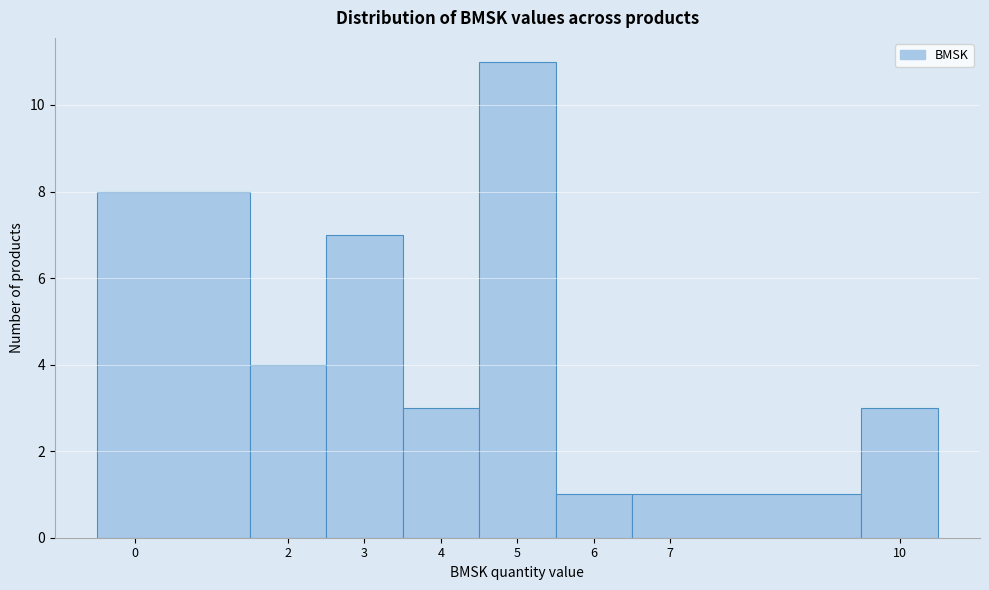

How tall is the bar that spans 3.5 to 4.5 on the x-axis? The values are not printed on the chart, so give them approximately, as read against the axis.

3